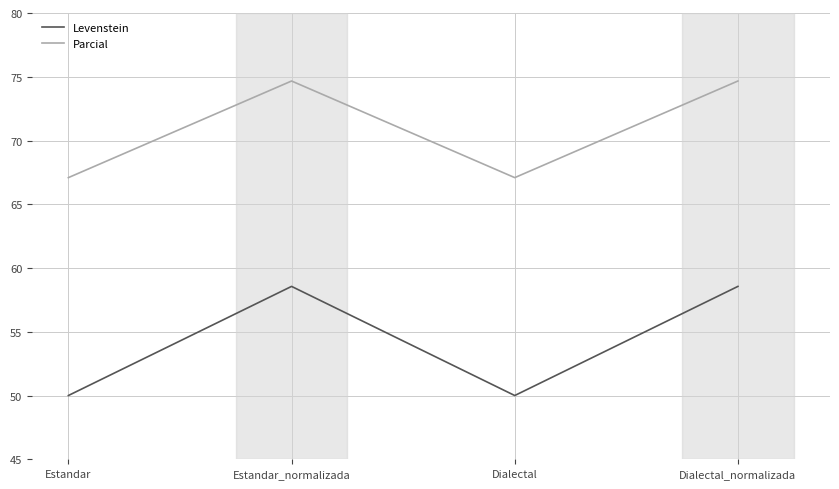

What value does the Parcial series have at Dialectal?

67.1